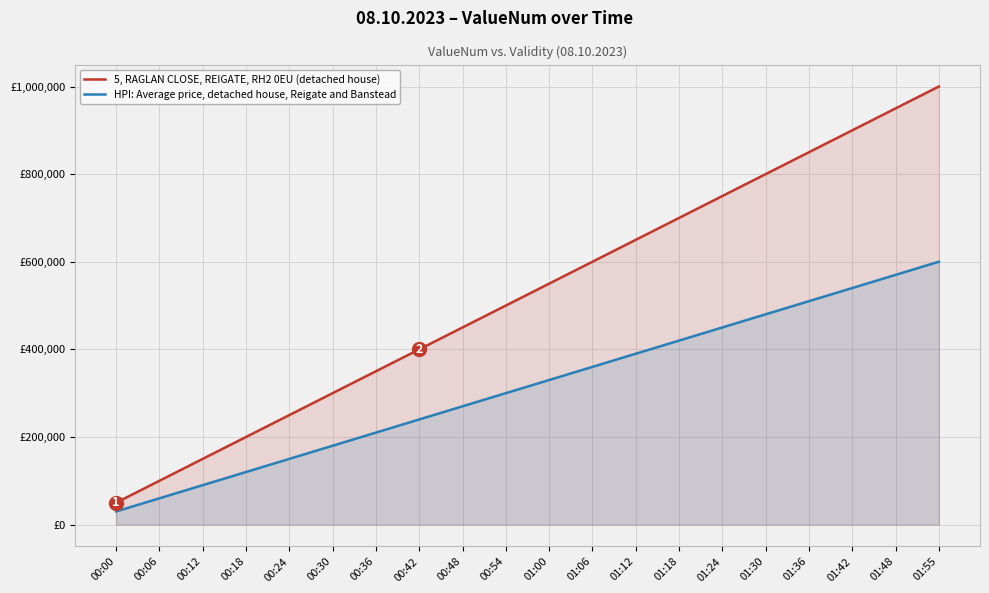

Between 00:36 and 01:55, which is larger?

01:55